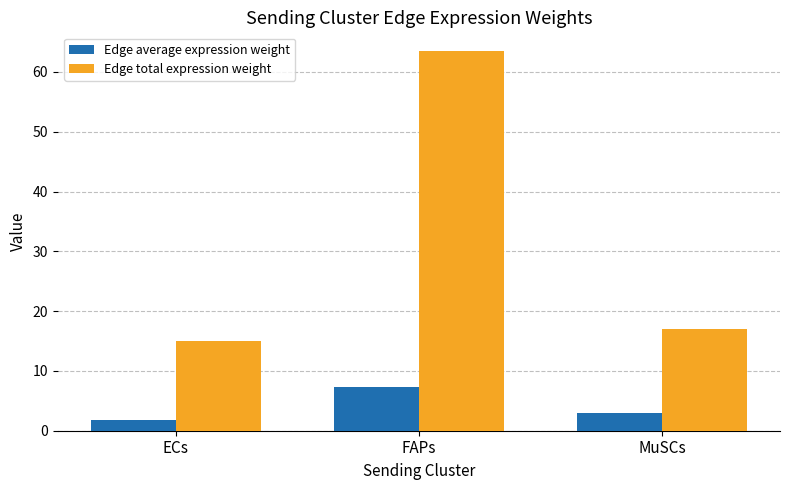

List the labels in order of Edge average expression weight value, smallest first.

ECs, MuSCs, FAPs